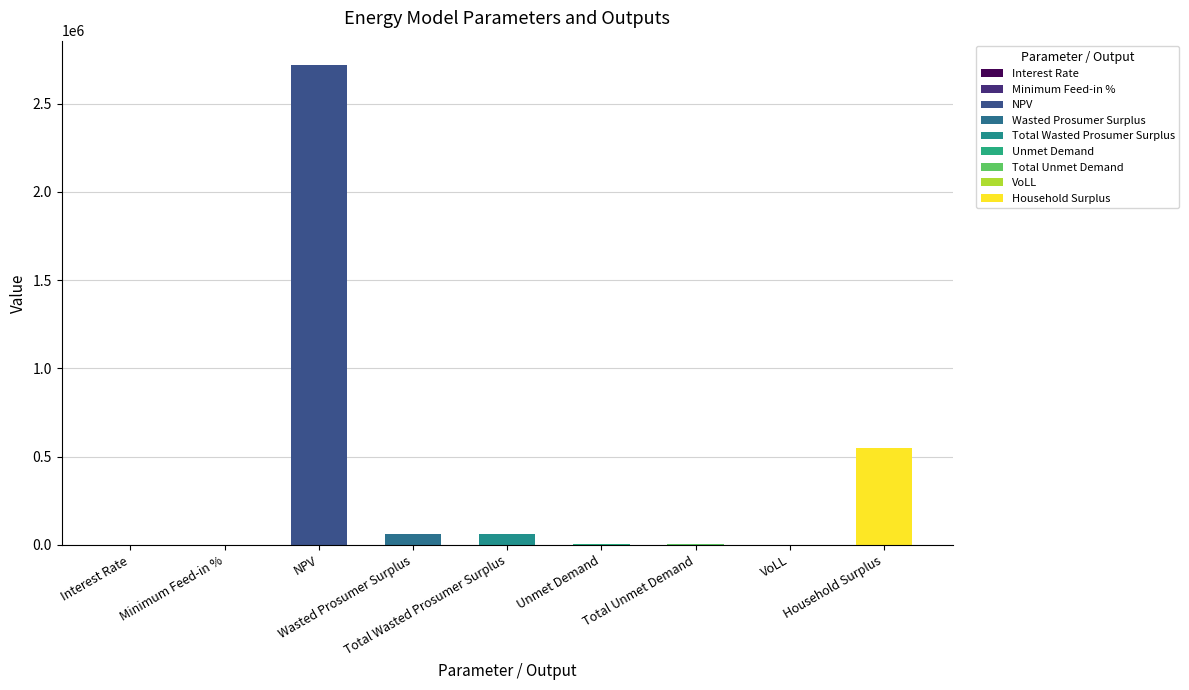

Reading right to left, what are all the values shown in this chart?

Household Surplus=549511.4	VoLL=0.7	Total Unmet Demand=4977.5	Unmet Demand=4977.5	Total Wasted Prosumer Surplus=64640.0	Wasted Prosumer Surplus=64640.0	NPV=2720914.9	Minimum Feed-in %=0.5	Interest Rate=0.1